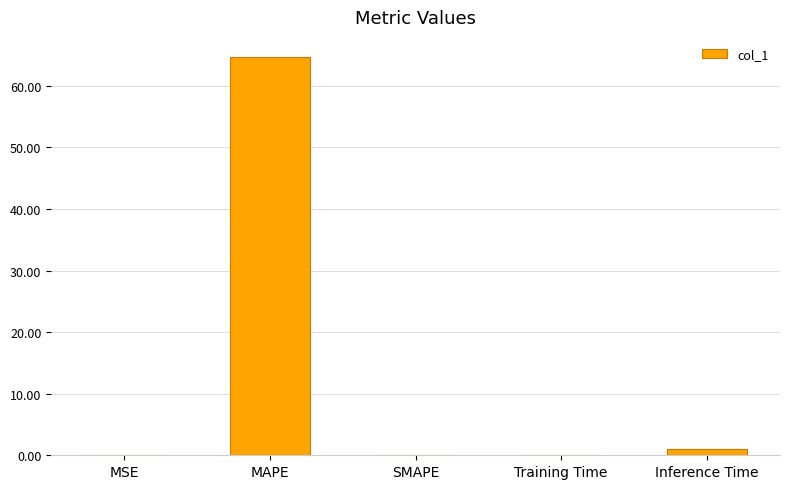

True or false: the data shows 84.3 at MAPE.

False